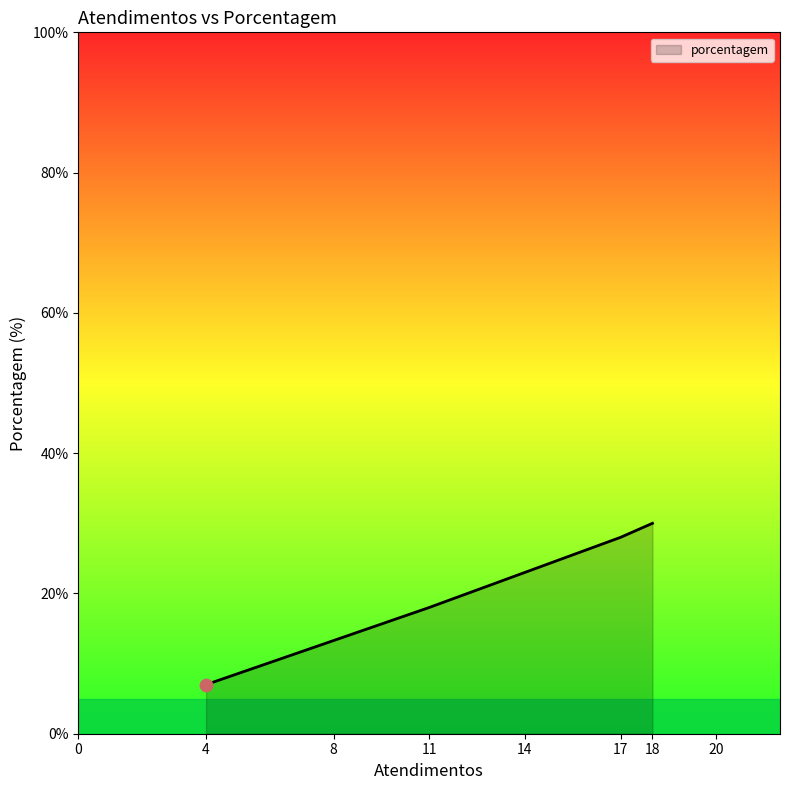

What is the change in value from 11 to 17?

+10